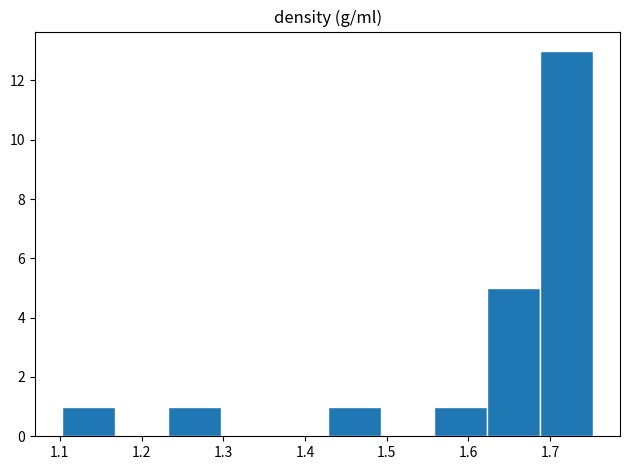

Reading left to right, transcribe this chart: for each bar, give the range it covers on the x-axis and its height. Neither the bar edges nor the heights are printed on the chart, so give them approximately, as read against the axes.

1.10 to 1.17: 1
1.17 to 1.23: 0
1.23 to 1.30: 1
1.30 to 1.36: 0
1.36 to 1.43: 0
1.43 to 1.49: 1
1.49 to 1.56: 0
1.56 to 1.62: 1
1.62 to 1.69: 5
1.69 to 1.75: 13